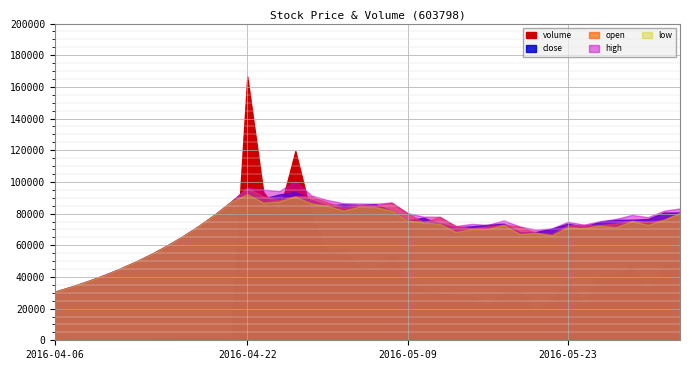

True or false: volume and low cross at least once.

False